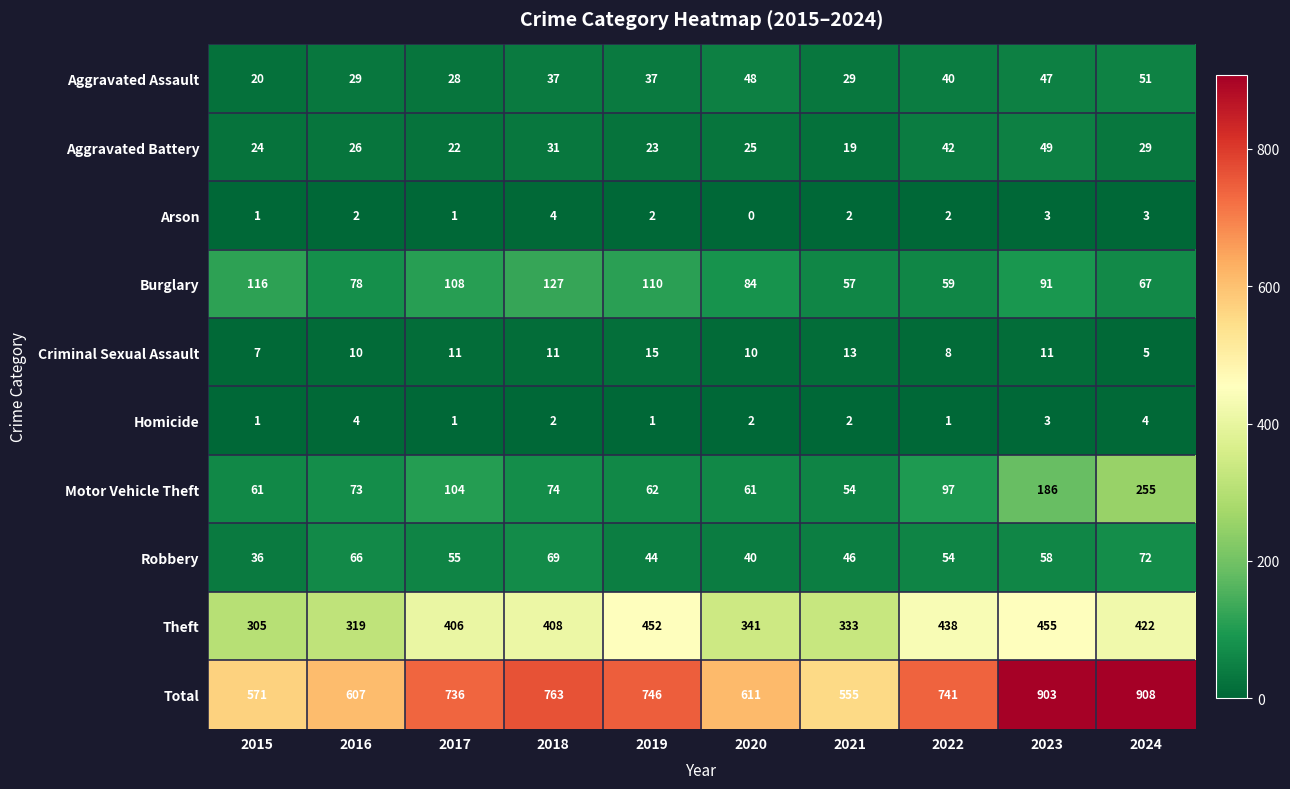

What is the total value across all series at 2019?

1492